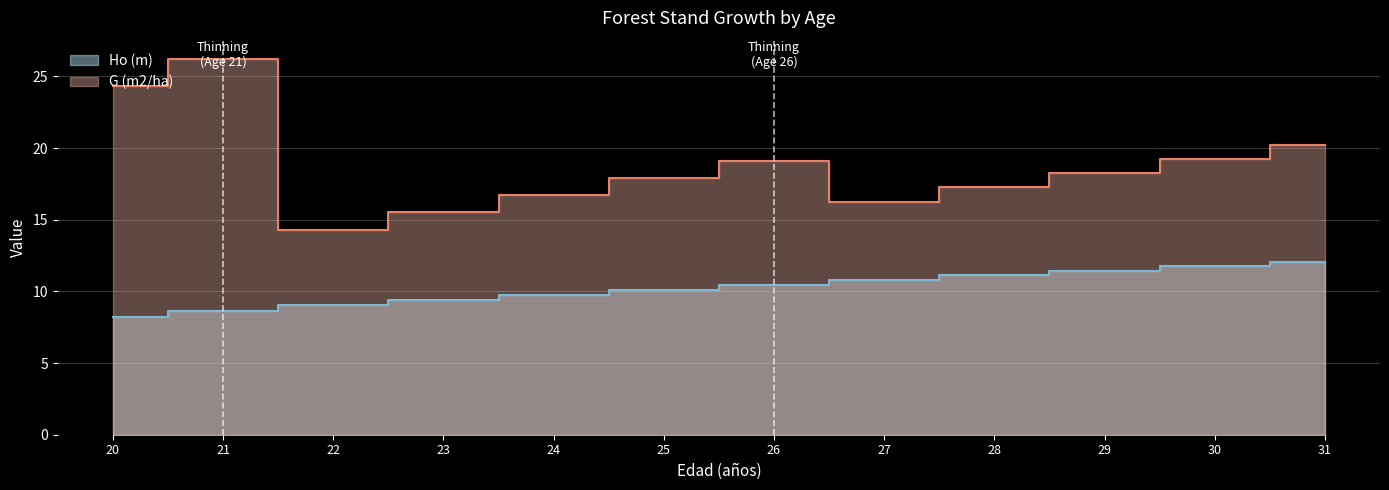

Does the chart have visible grid lines?

Yes